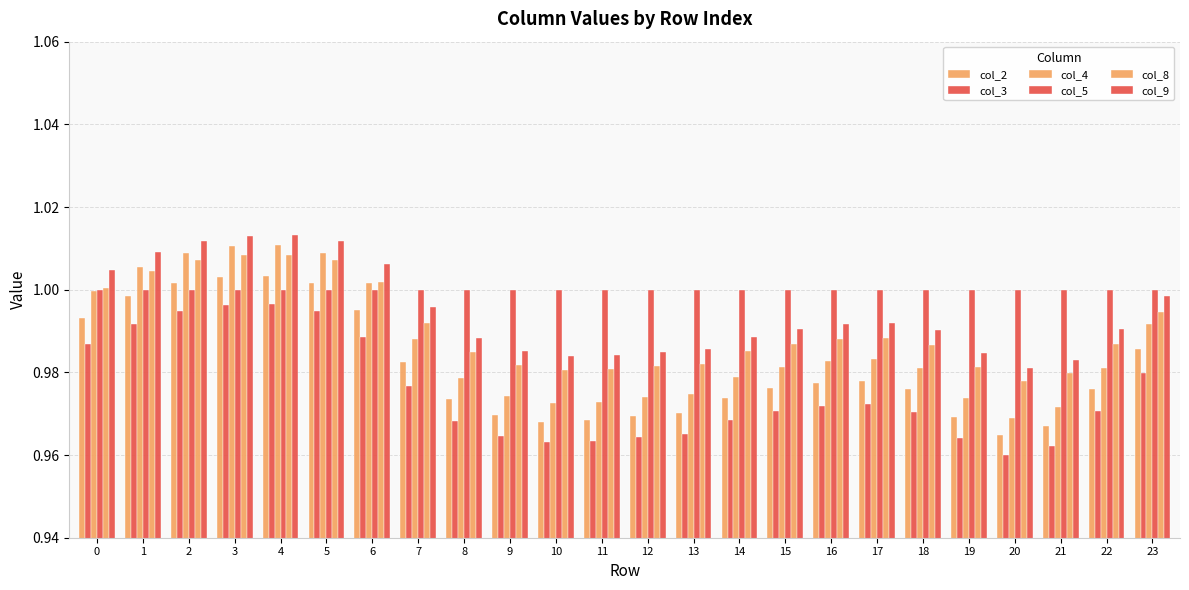

How many distinct data groups are displayed?

6